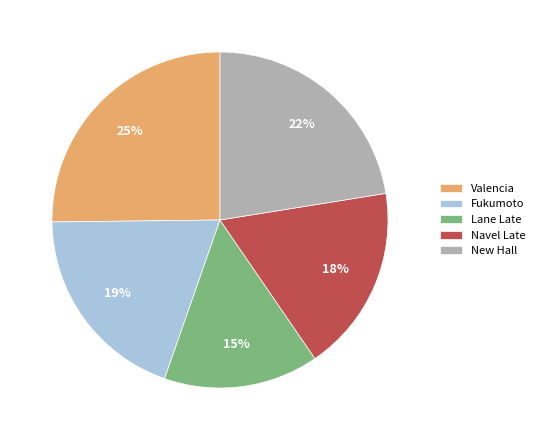

To the nearest percent, what is the combined percentage of Lane Late and Fukumoto?

34%